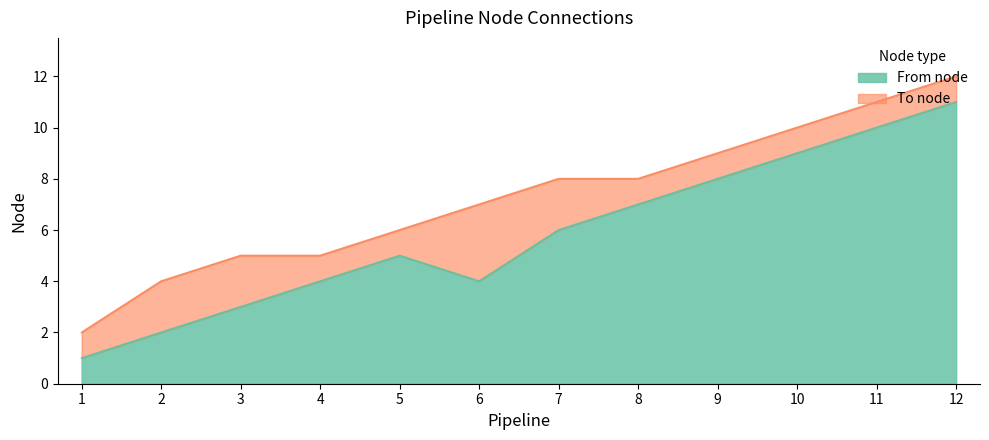

Which series has the largest range (max minus min)?

From node